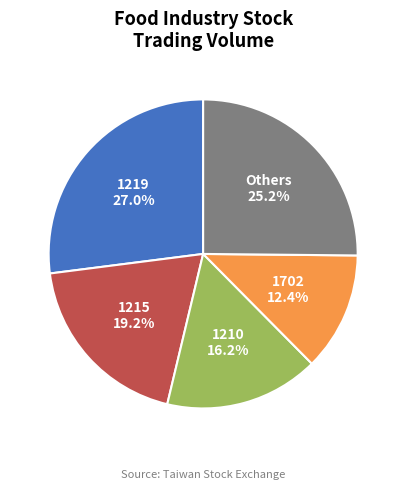

Does any single category account for the majority?

No